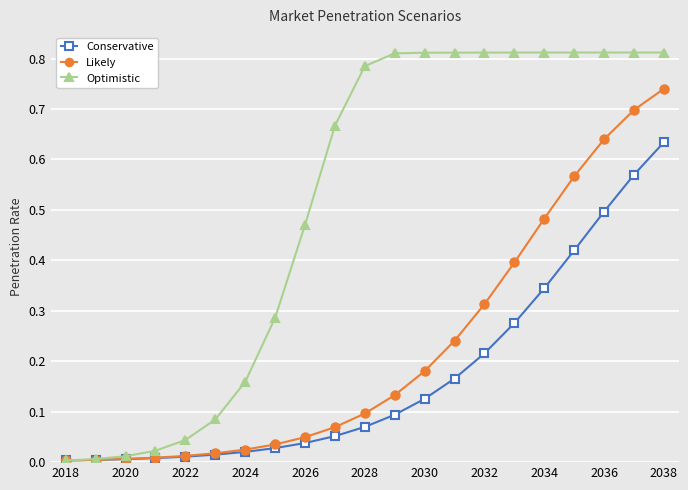

Rank the series by their average value, from lowest to highest.

Conservative, Likely, Optimistic